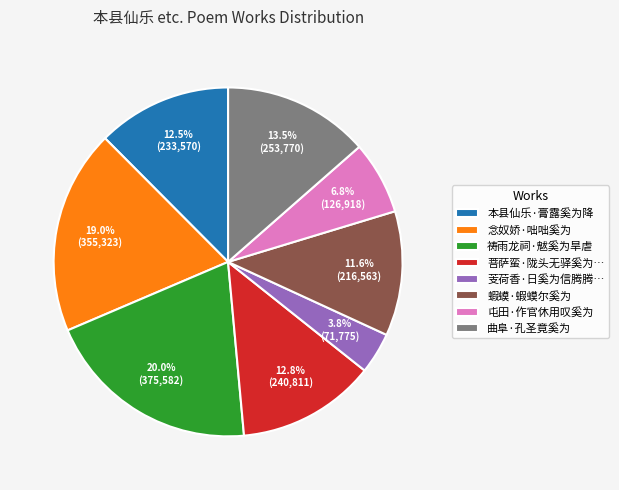

To the nearest percent, what is the difference between the 本县仙乐·膏露奚为降 and 祷雨龙祠·魃奚为旱虐 slice percentages?

8%